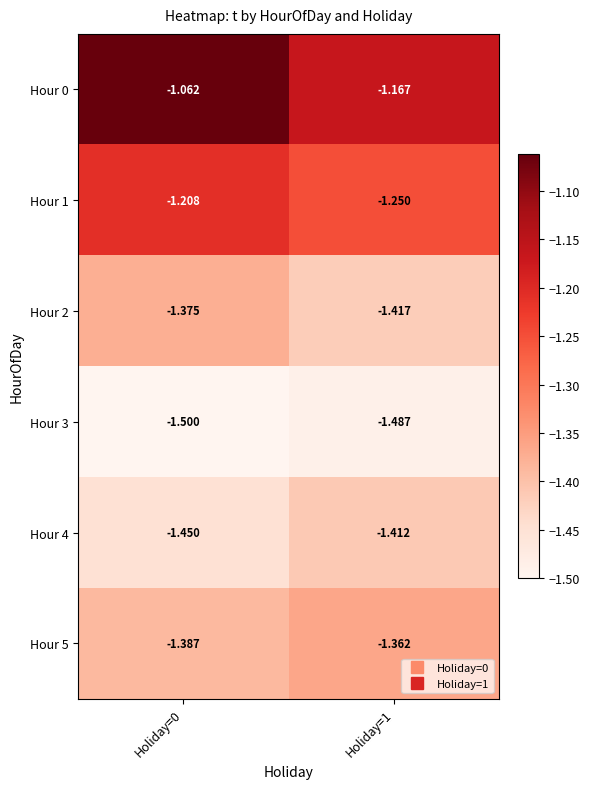

Which series changed the most between Holiday=0 and Holiday=1?

Hour 0